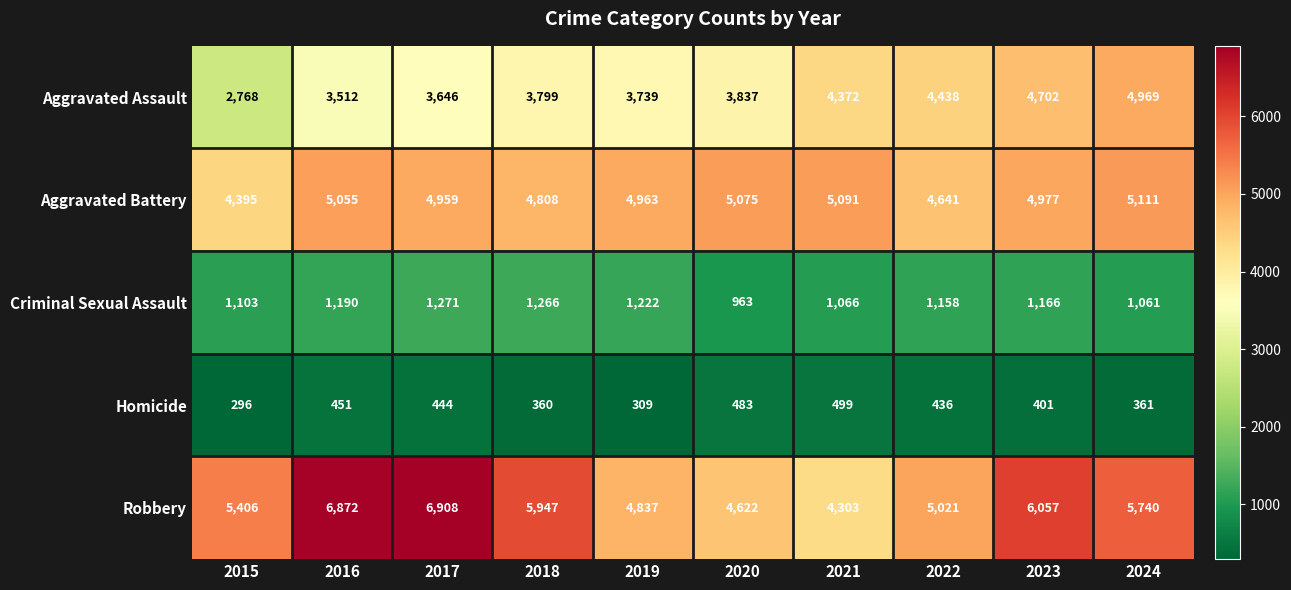

The value of Homicide at 2016 is 451. True or false?

True